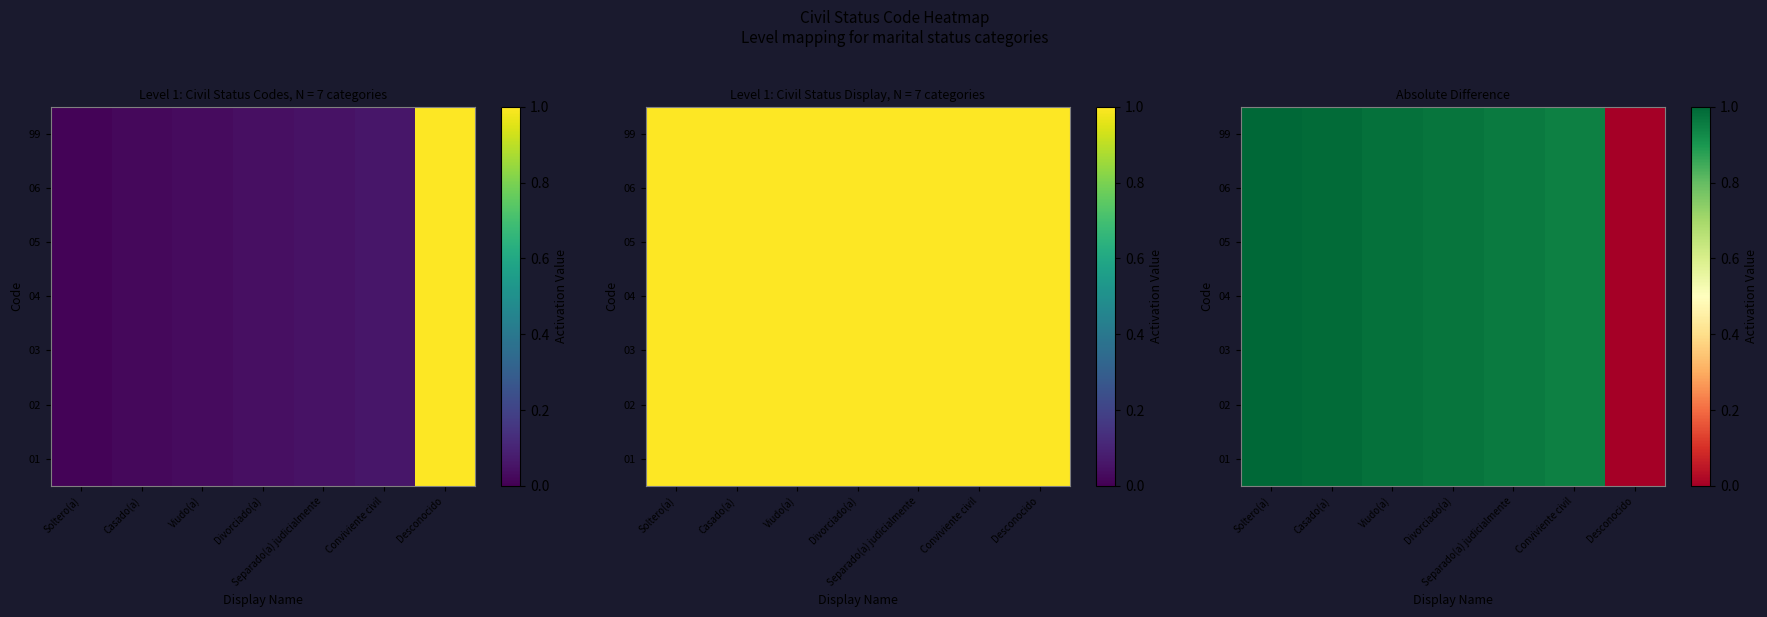

What is the total value across all series at Divorciado(a)?

6.8